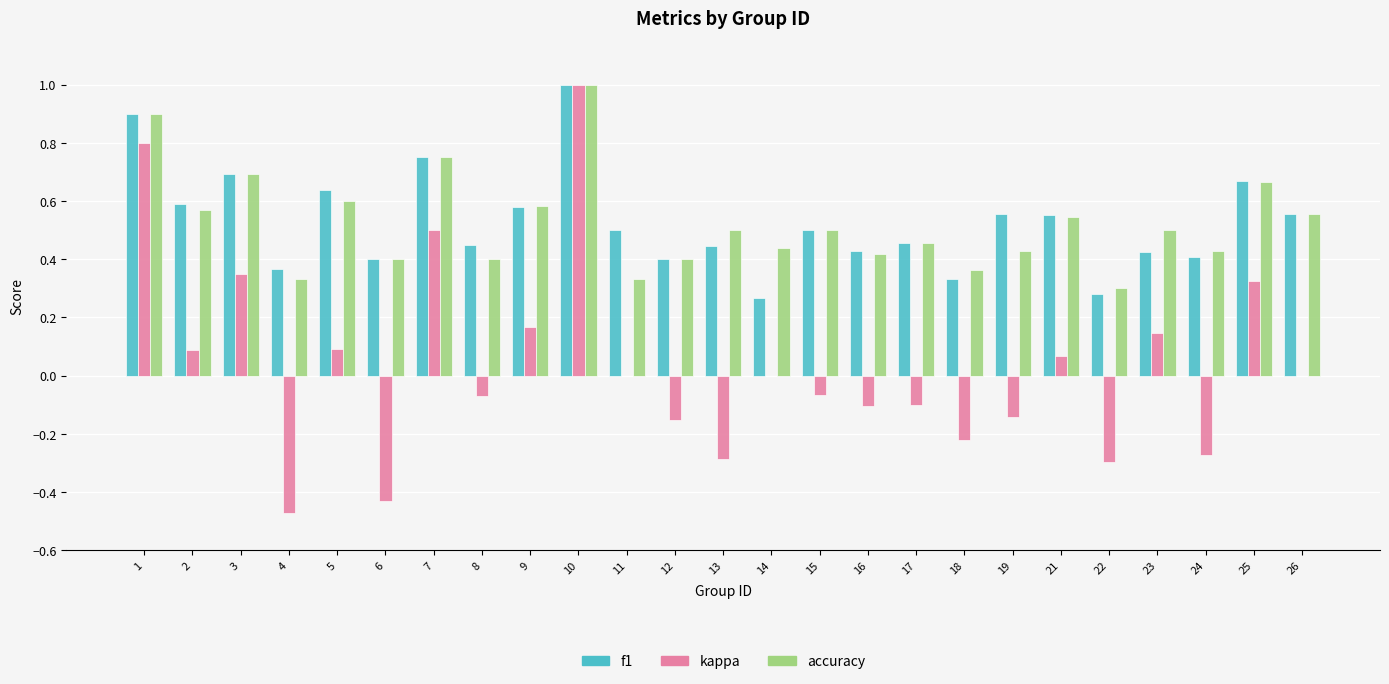

Is the value of f1 at 18 greater than the value of kappa at 12?

Yes